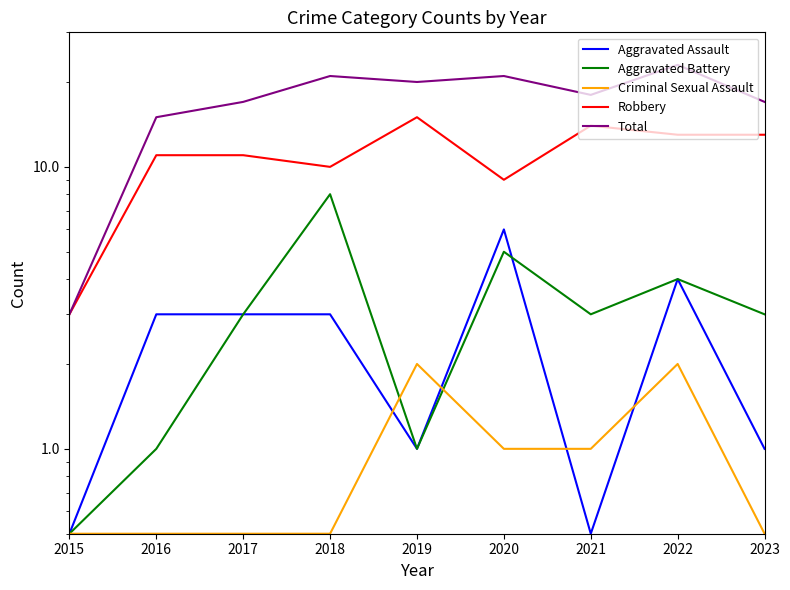

True or false: Criminal Sexual Assault and Aggravated Battery cross at least once.

True